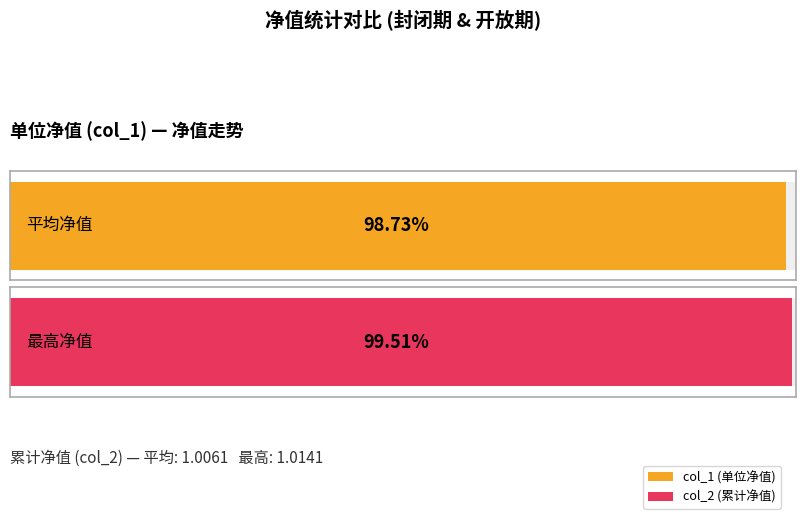

How many data points does each series have?

20